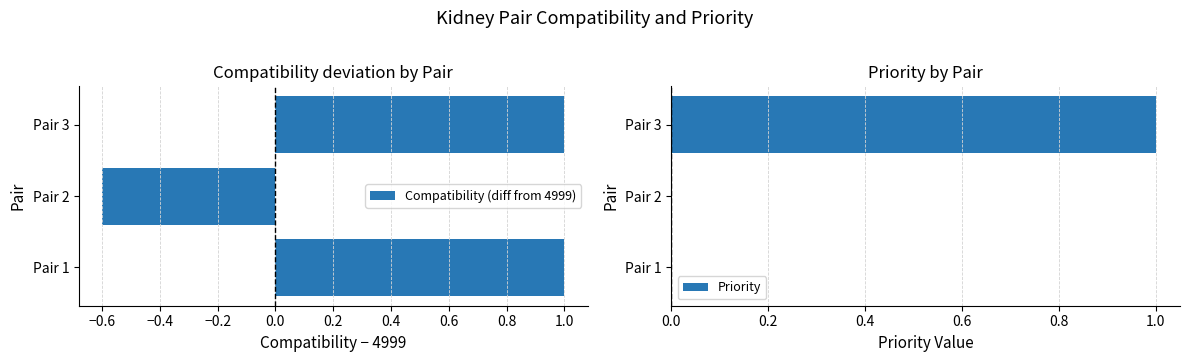

The value of Compatibility (diff from 4999) at Pair 2 is -0.9. True or false?

False